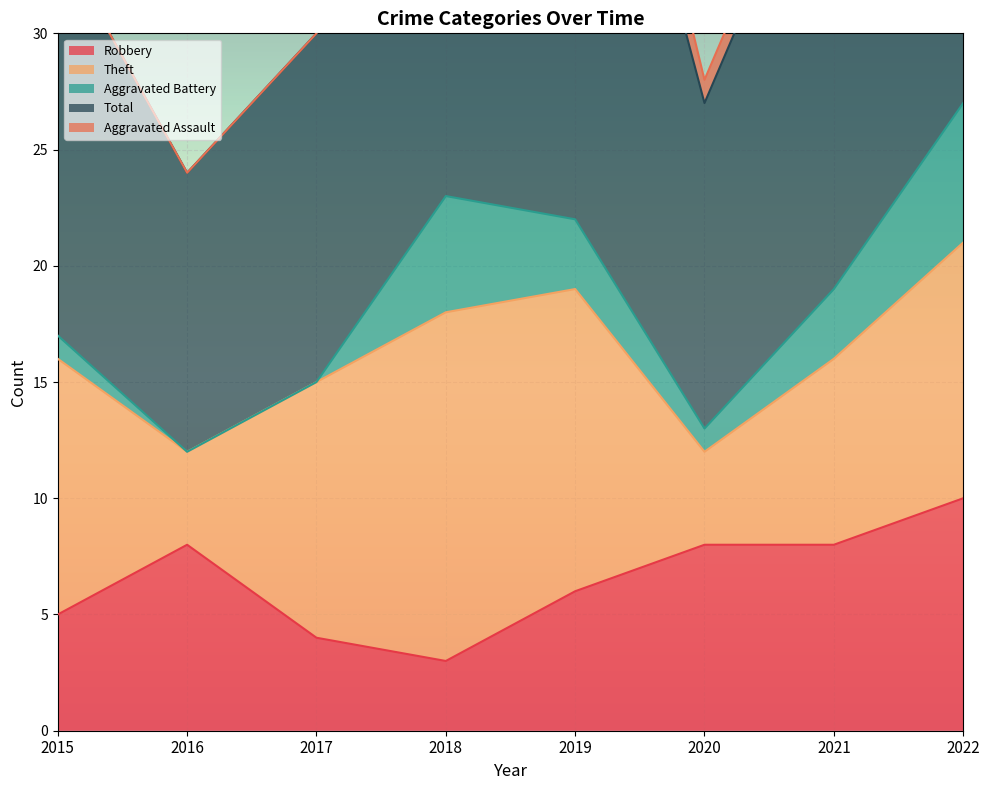

True or false: Theft and Robbery intersect in this chart.

True